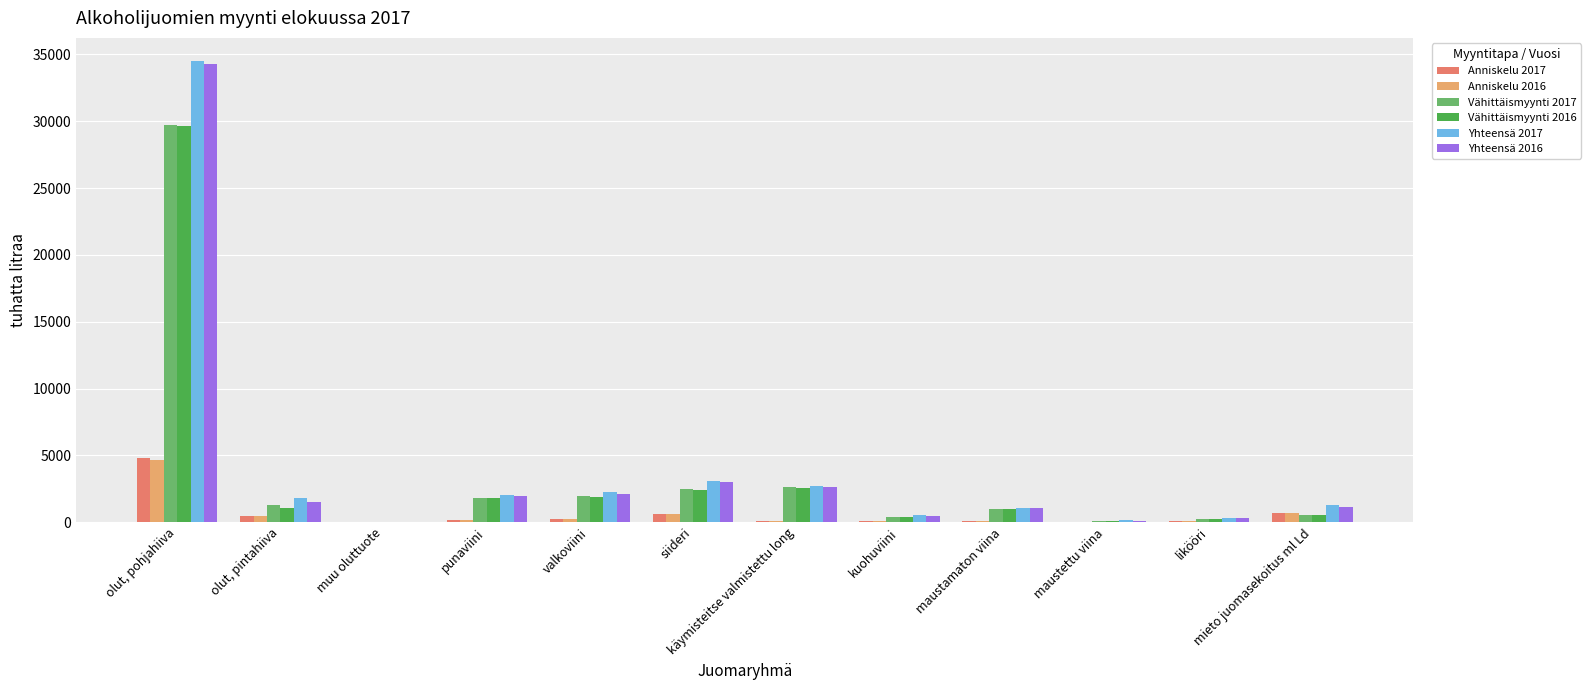

What is the approximate value of Vähittäismyynti 2016 at olut, pohjahiiva?

29646